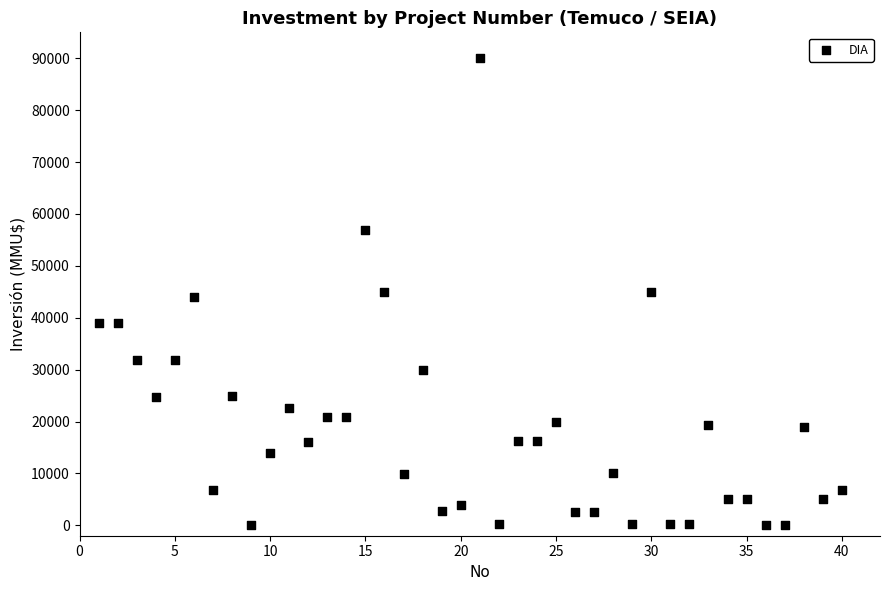

What is the range of X values (max minus min)?

39